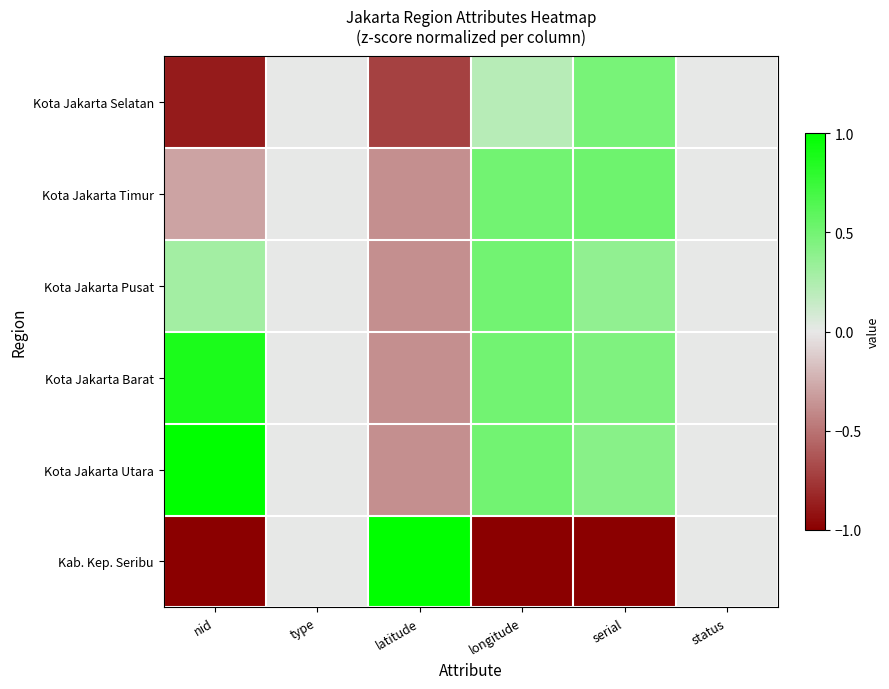

Reading right to left, transcribe all the data shown in this chart.

Kota Jakarta Selatan: status=0.0	serial=0.5	longitude=0.2	latitude=-0.7	type=0.0	nid=-0.9
Kota Jakarta Timur: status=0.0	serial=0.5	longitude=0.5	latitude=-0.4	type=0.0	nid=-0.3
Kota Jakarta Pusat: status=0.0	serial=0.4	longitude=0.5	latitude=-0.4	type=0.0	nid=0.3
Kota Jakarta Barat: status=0.0	serial=0.4	longitude=0.5	latitude=-0.4	type=0.0	nid=0.9
Kota Jakarta Utara: status=0.0	serial=0.4	longitude=0.5	latitude=-0.4	type=0.0	nid=1.0
Kab. Kep. Seribu: status=0.0	serial=-1.0	longitude=-1.0	latitude=1.0	type=0.0	nid=-1.0